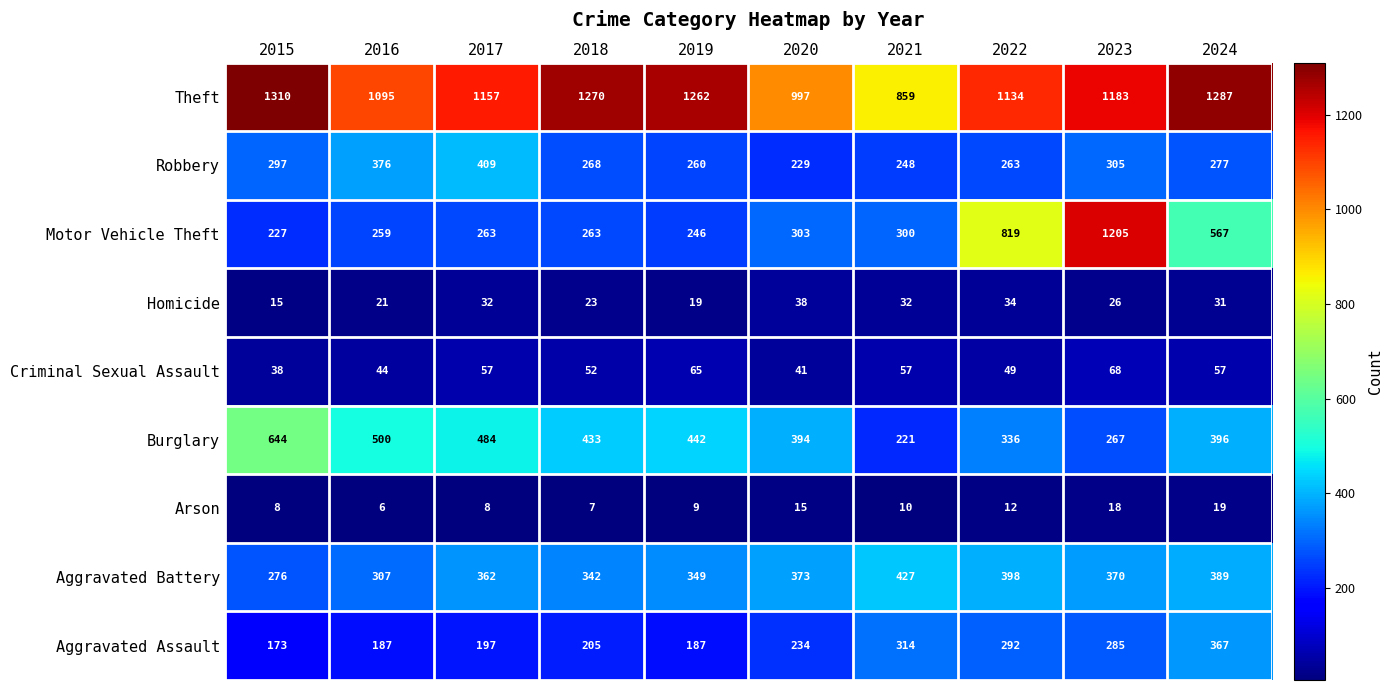

What is the maximum value for Arson?

19